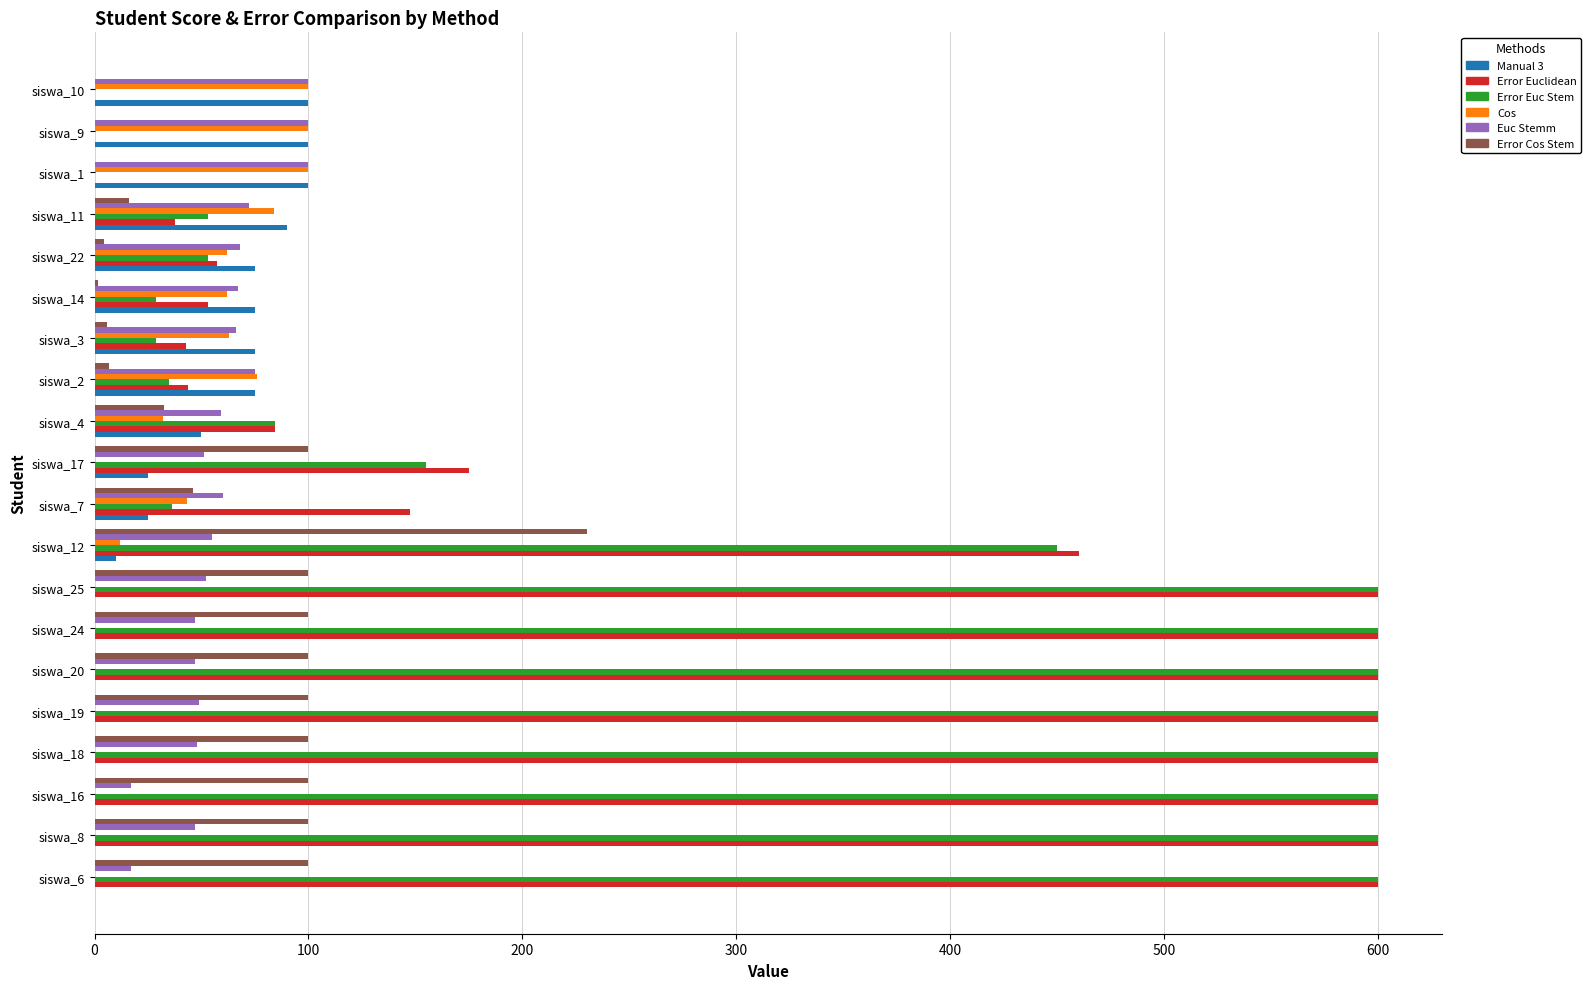

Where is Error Euclidean nearest to the value 300?

siswa_17